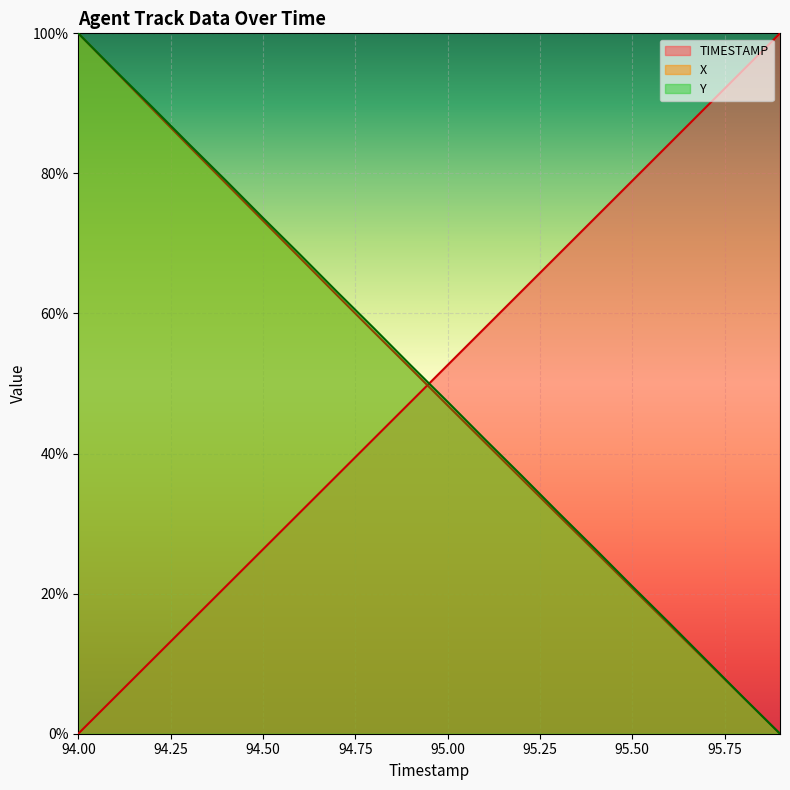

How many lines are shown in the chart?

3